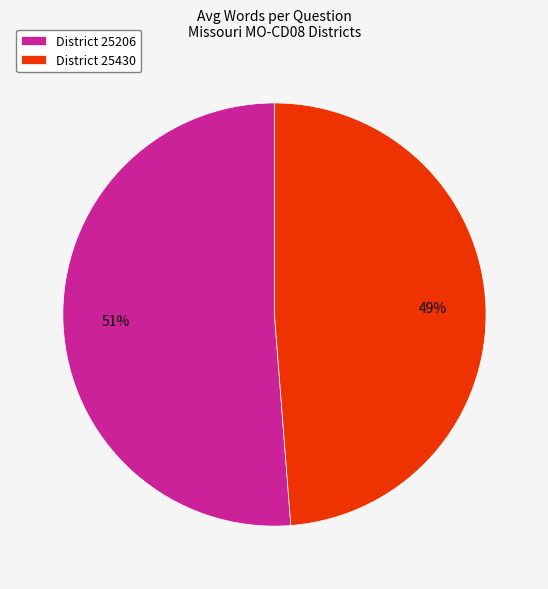

Approximately how many times larger is the value at District 25430 compared to District 25206?

1.0